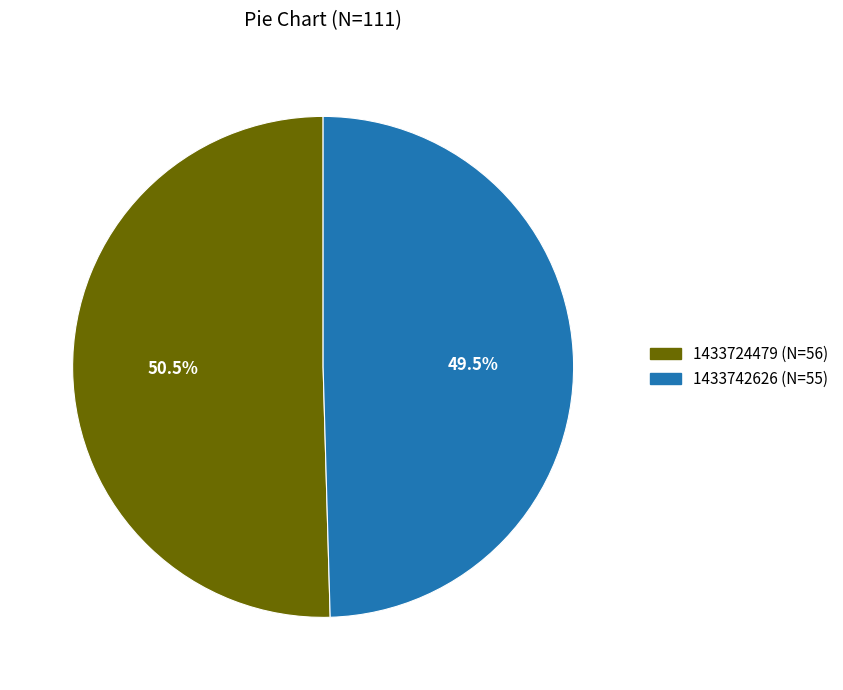

Combined, do 1433742626 and 1433724479 account for over 50%?

Yes